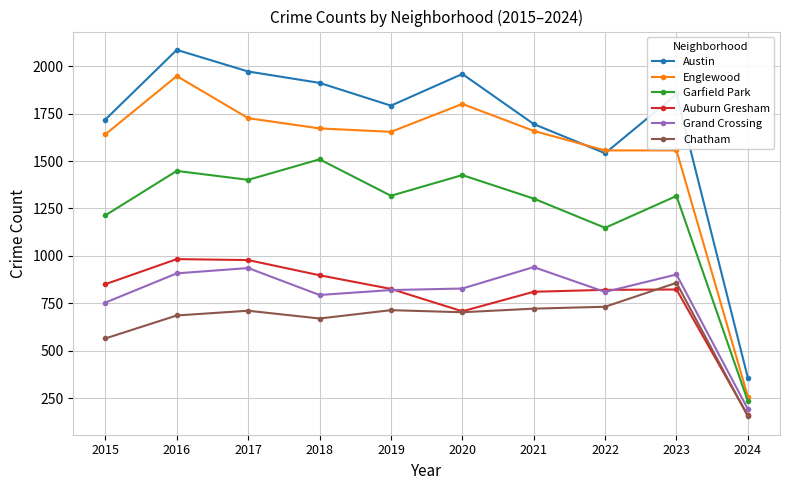

True or false: Austin and Grand Crossing cross at least once.

False